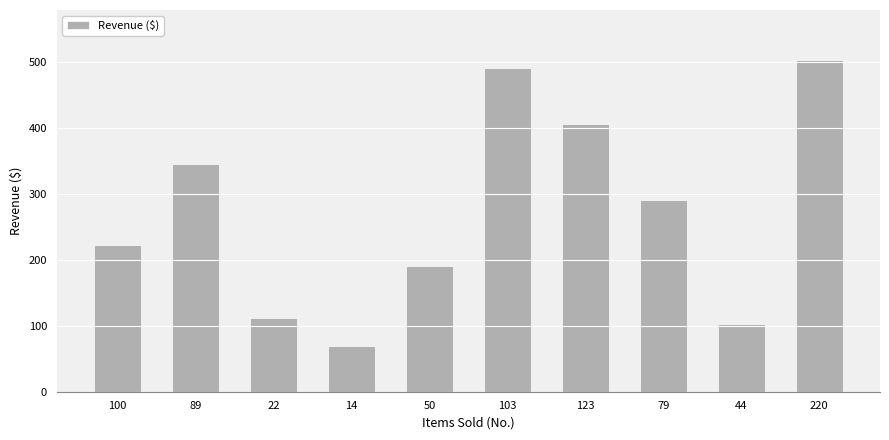

Is it true that the value at 123 is 169?

False